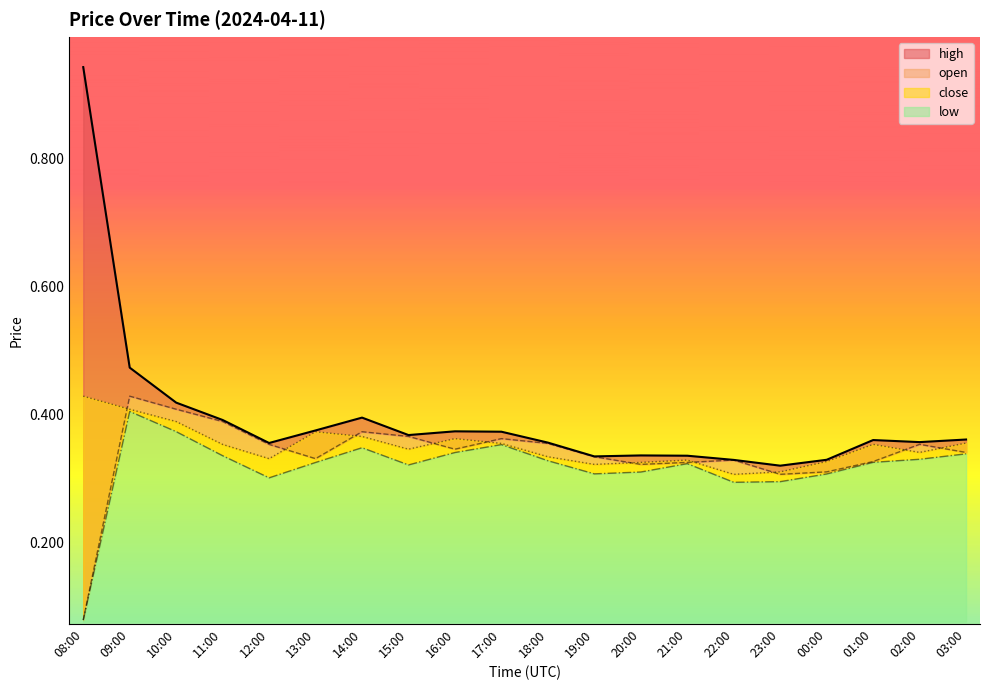

True or false: open and close intersect in this chart.

True